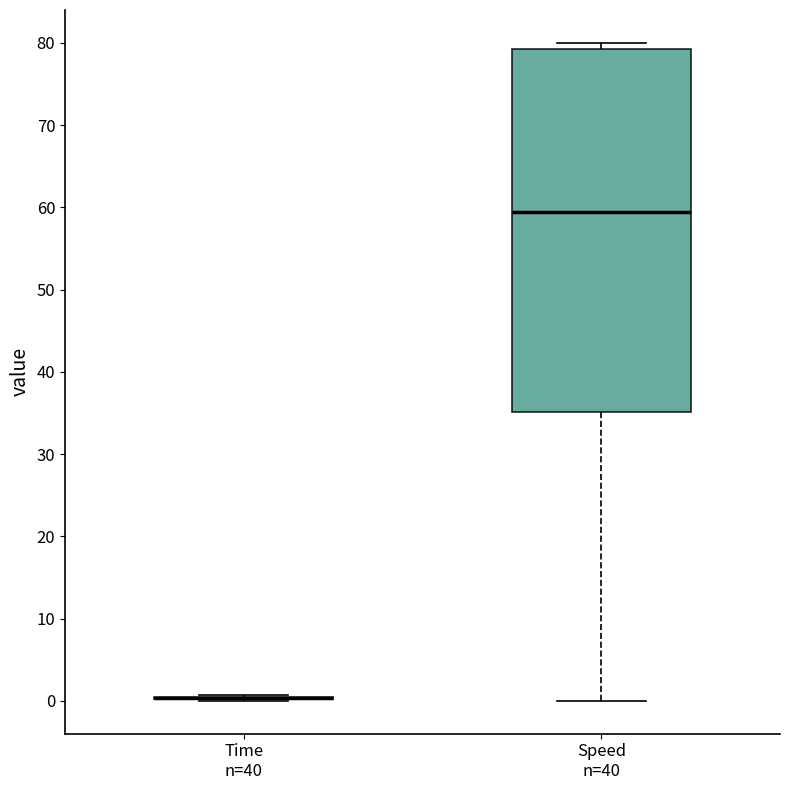

Reading left to right, transcribe this box plot: for each box, give where its median line is, the range the box spans, and where its two whiskers end, as read against the y-axis. The values are not printed on the chart, so give them approximately, as read against the axis.

Time n=40: box collapsed to a line at 0, whiskers 0 to 1
Speed n=40: median 59, box 35 to 79, whiskers 0 to 80